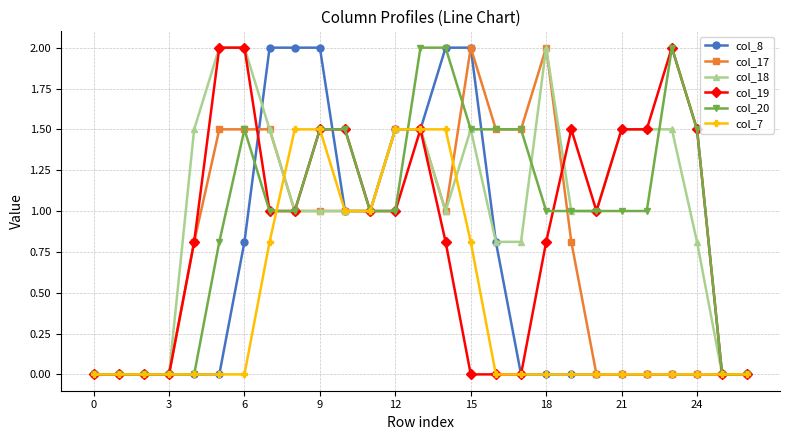

What is the value of the col_18 point at the 10th from the left?

1.0